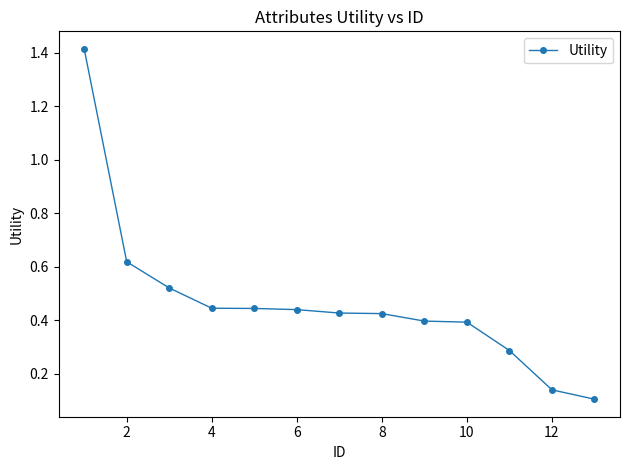

What is the sum of all values?

6.1